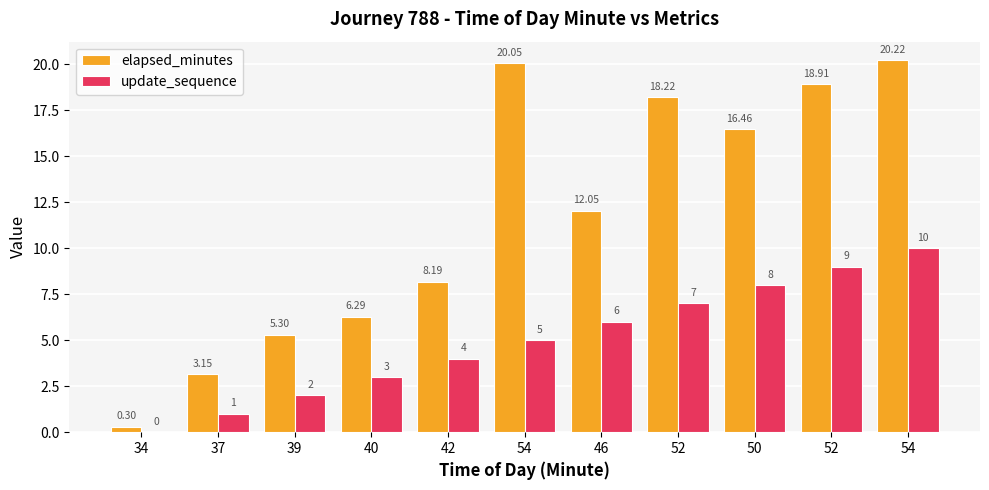

Reading left to right, what are all the values shown in this chart?

elapsed_minutes: 0.3	3.1	5.3	6.3	8.2	20.1	12.1	18.2	16.5	18.9	20.2
update_sequence: 0.0	1.0	2.0	3.0	4.0	5.0	6.0	7.0	8.0	9.0	10.0